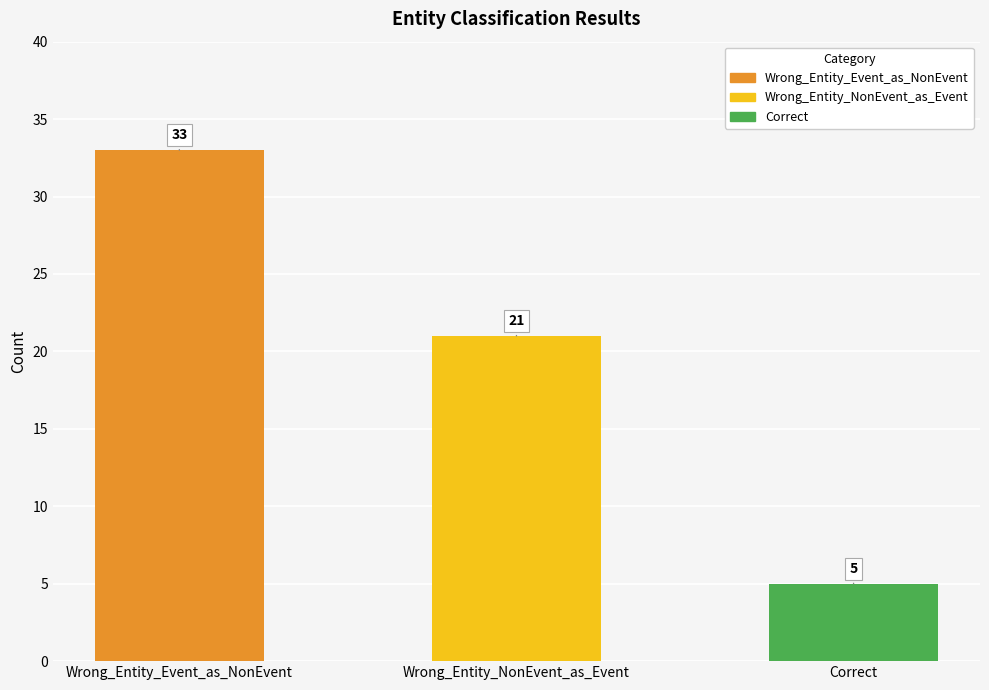

Rank the categories by value from lowest to highest.

Correct, Wrong_Entity_NonEvent_as_Event, Wrong_Entity_Event_as_NonEvent